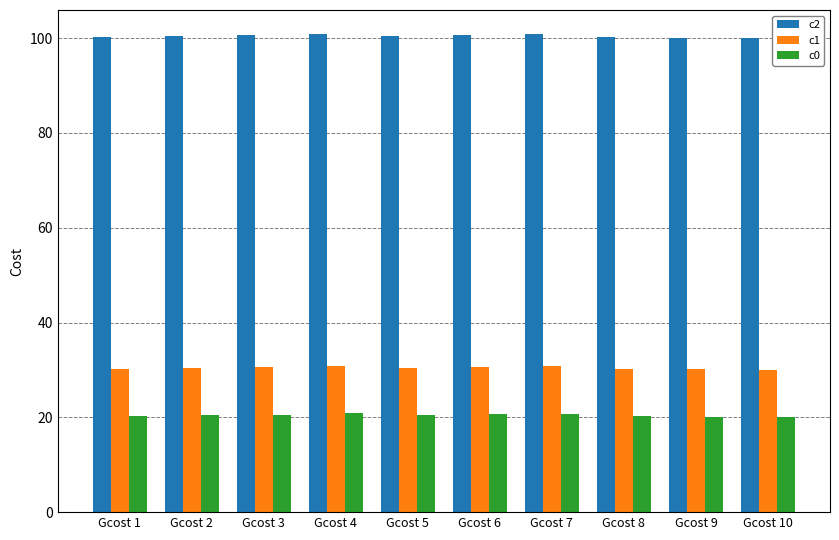

What is the maximum value shown in the chart?

100.9